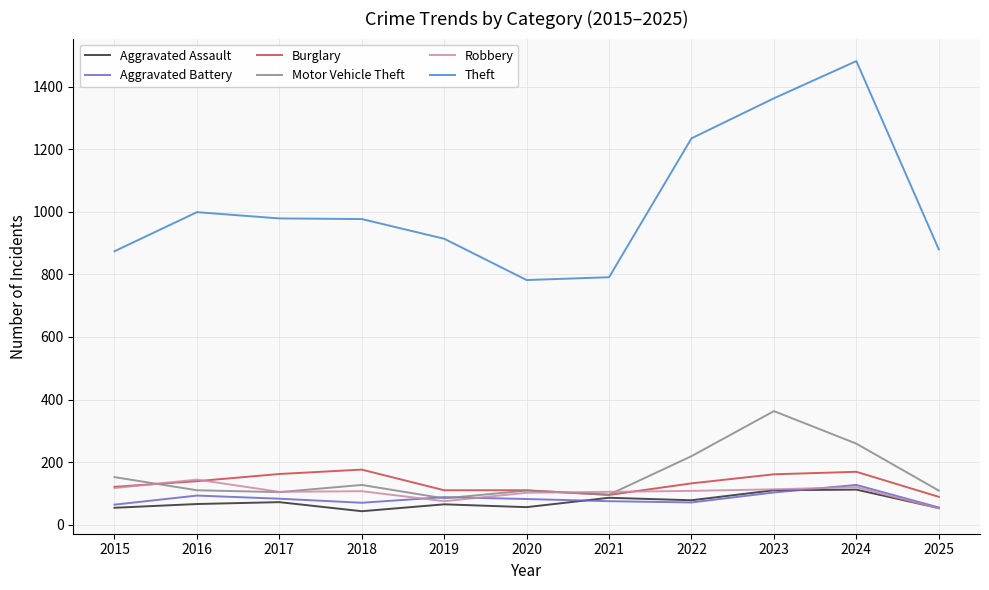

What is the sum of the Aggravated Battery values at 2018 and 2015?

134